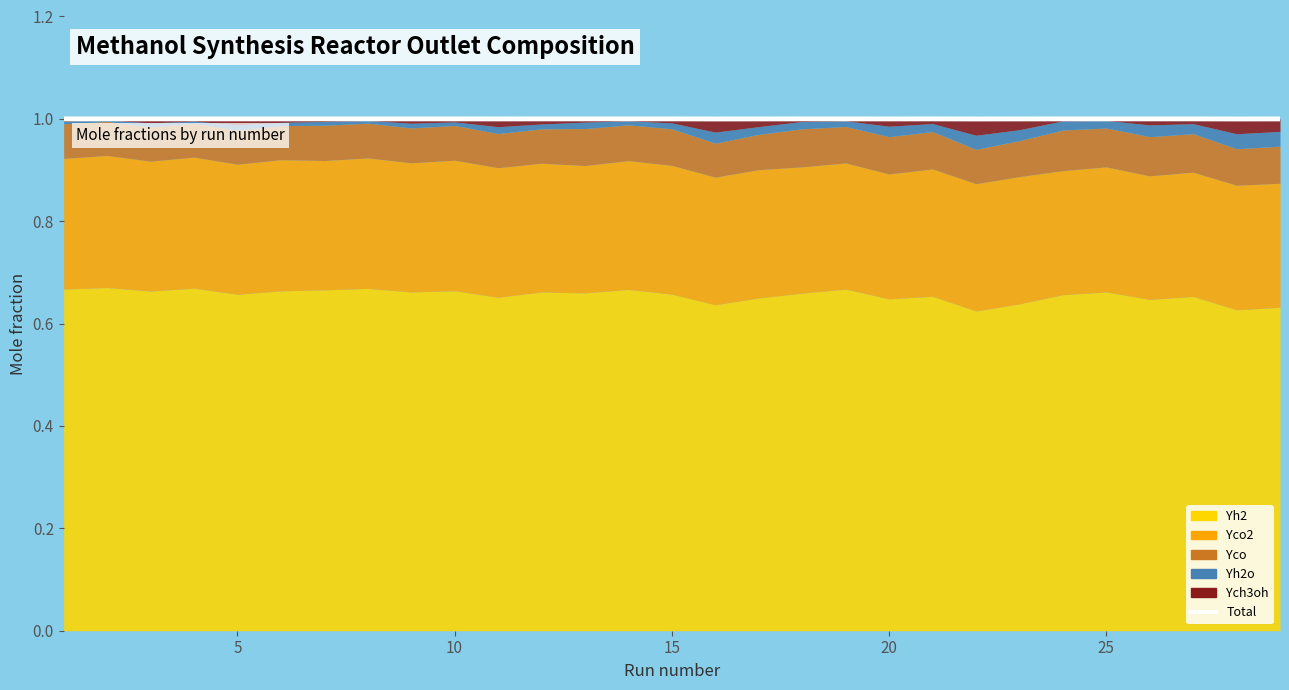

Does the chart display data point markers on the line(s)?

No